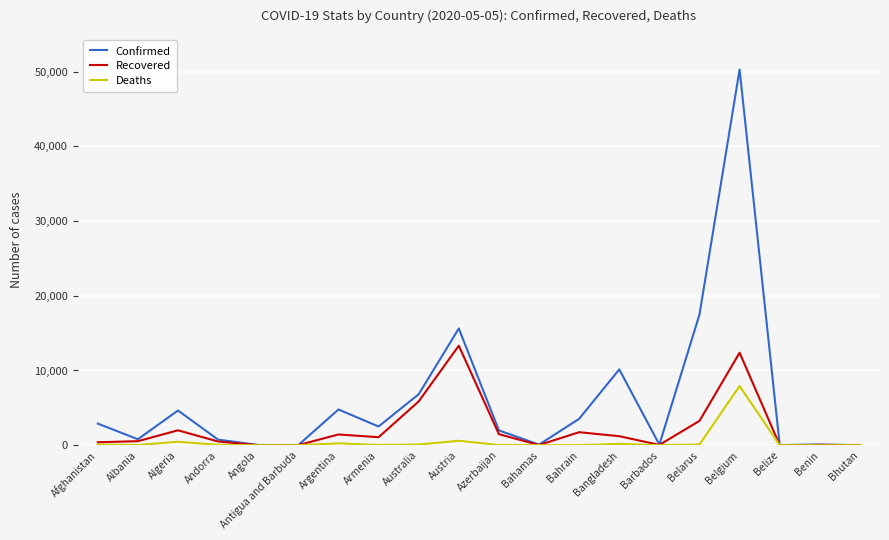

Does the chart have visible grid lines?

Yes